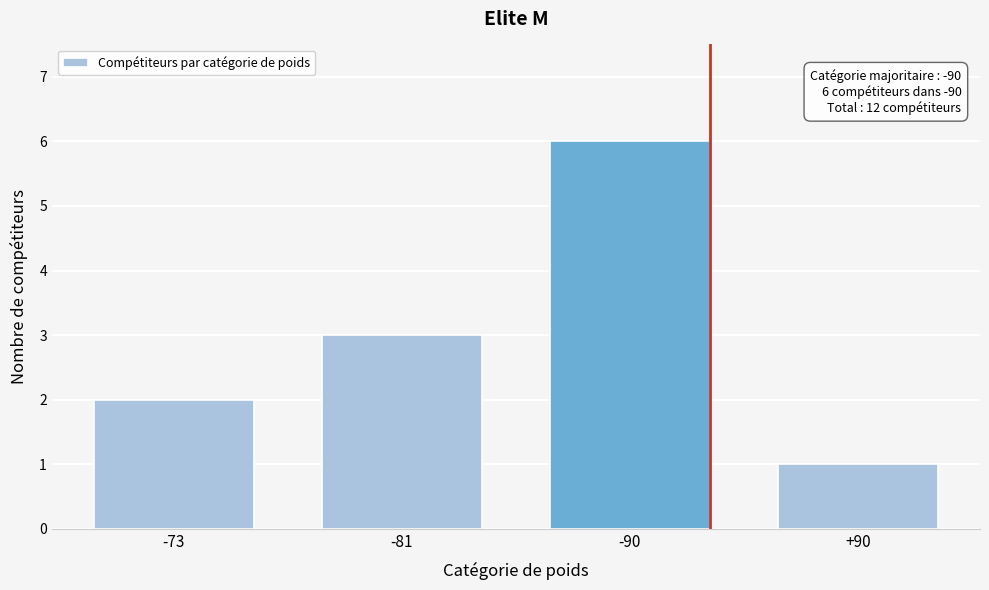

Reading left to right, list all the values displayed in this chart.

-73=2	-81=3	-90=6	+90=1